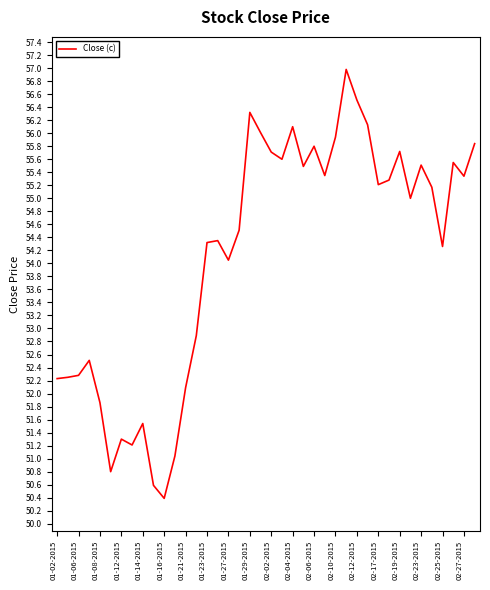

What is the minimum value shown in the chart?

50.4